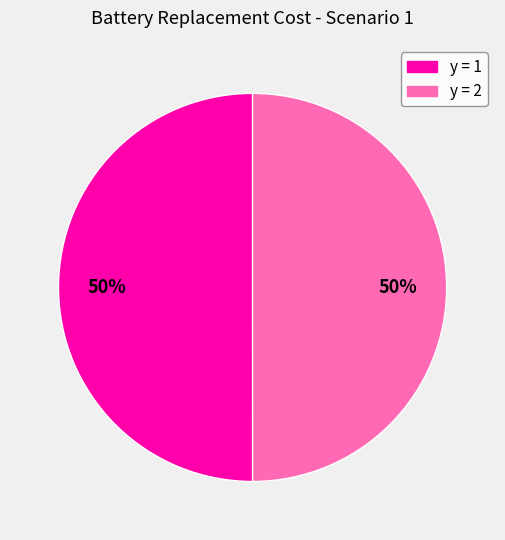

To the nearest percent, what is the average slice percentage?

50%